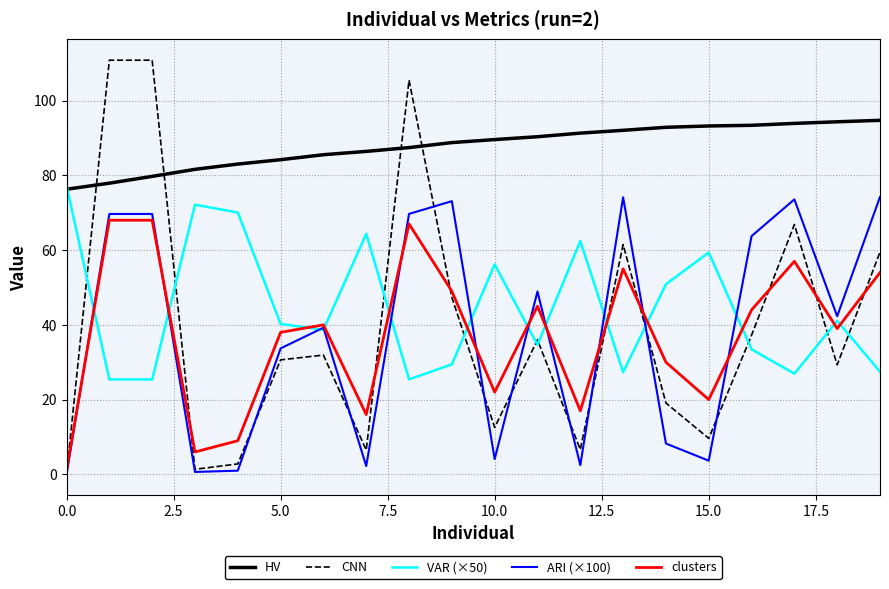

True or false: ARI (×100) and HV cross at least once.

False